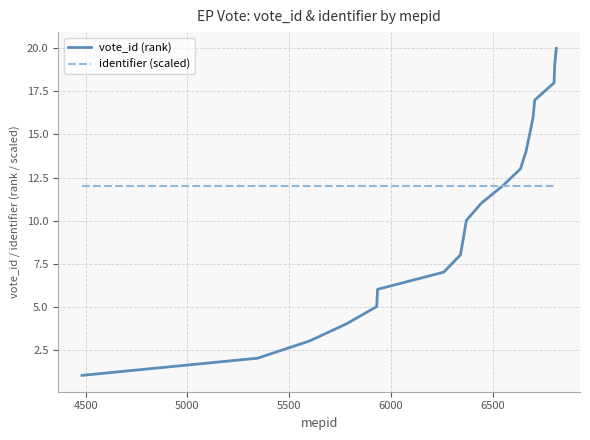

Rank the series by their maximum value, from highest to lowest.

vote_id (rank), identifier (scaled)